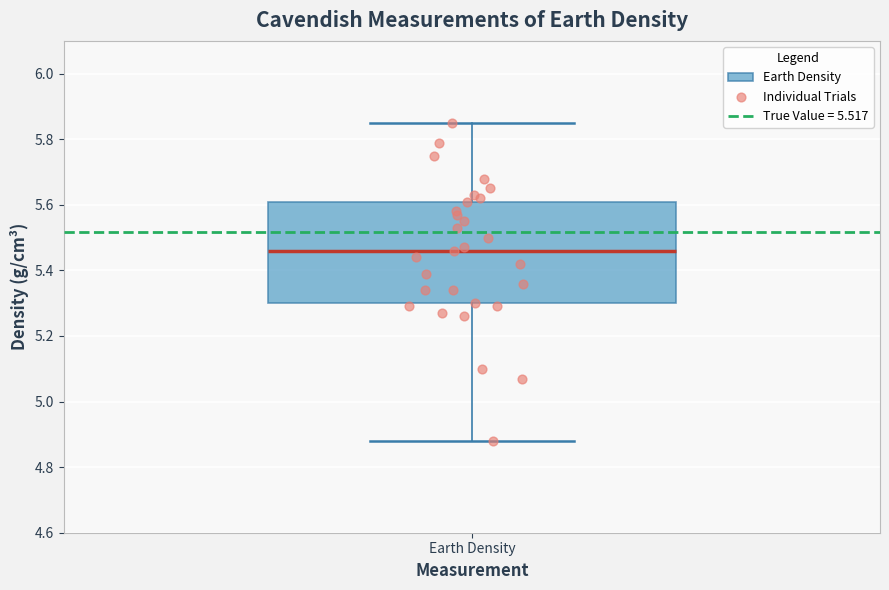

Read this box plot against the y-axis: the position of the median line, the range covered by the box, and the ends of both whiskers. The values are not printed on the chart, so give them approximately, as read against the axis.

median 5.46, box 5.30 to 5.62, whiskers 4.88 to 5.86